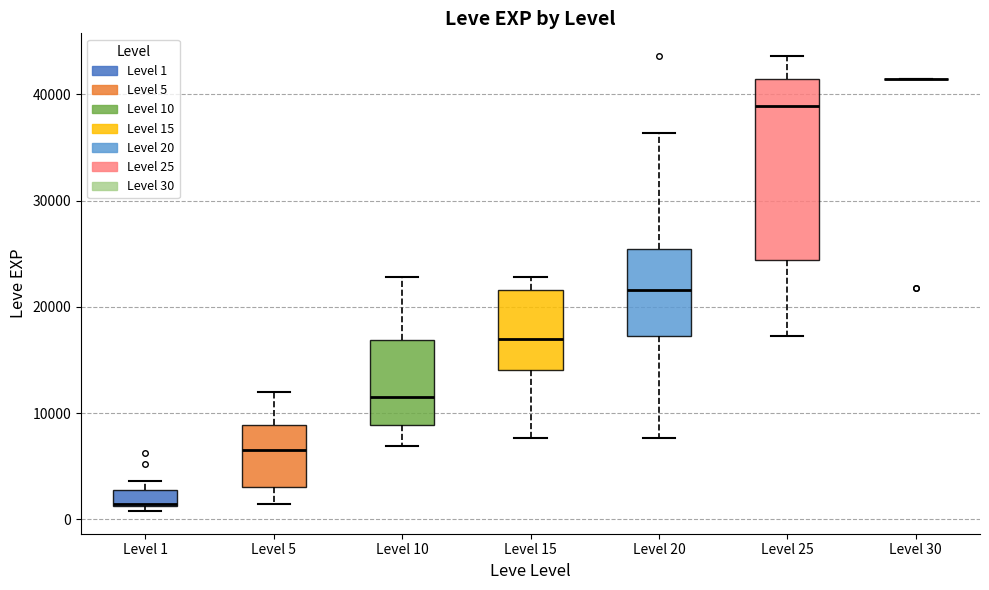

Reading left to right, read every box against the y-axis: the position of its median line, the range the box covers, and the ends of its whiskers. The values are not printed on the chart, so give them approximately, as read against the axis.

Level 1: median 1000 (drawn on the box's lower edge), box 1000 to 3000, whiskers 1000 (just below the box's lower edge) to 4000
Level 5: median 7000, box 3000 to 9000, whiskers 1000 to 12000
Level 10: median 12000, box 9000 to 17000, whiskers 7000 to 23000
Level 15: median 17000, box 14000 to 22000, whiskers 8000 to 23000
Level 20: median 22000, box 17000 to 25000, whiskers 8000 to 36000
Level 25: median 39000, box 24000 to 41000, whiskers 17000 to 44000
Level 30: box collapsed to a line at 41000, whiskers 41000 to 41000